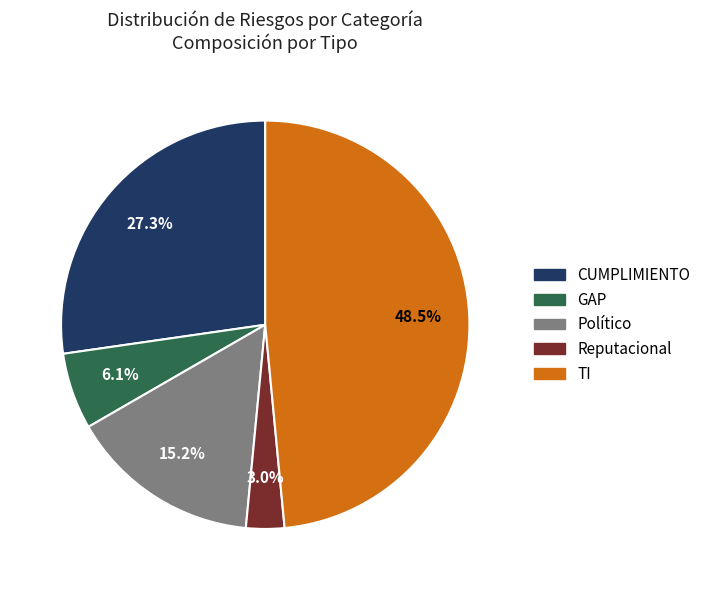

Which category has the biggest portion of the pie?

TI